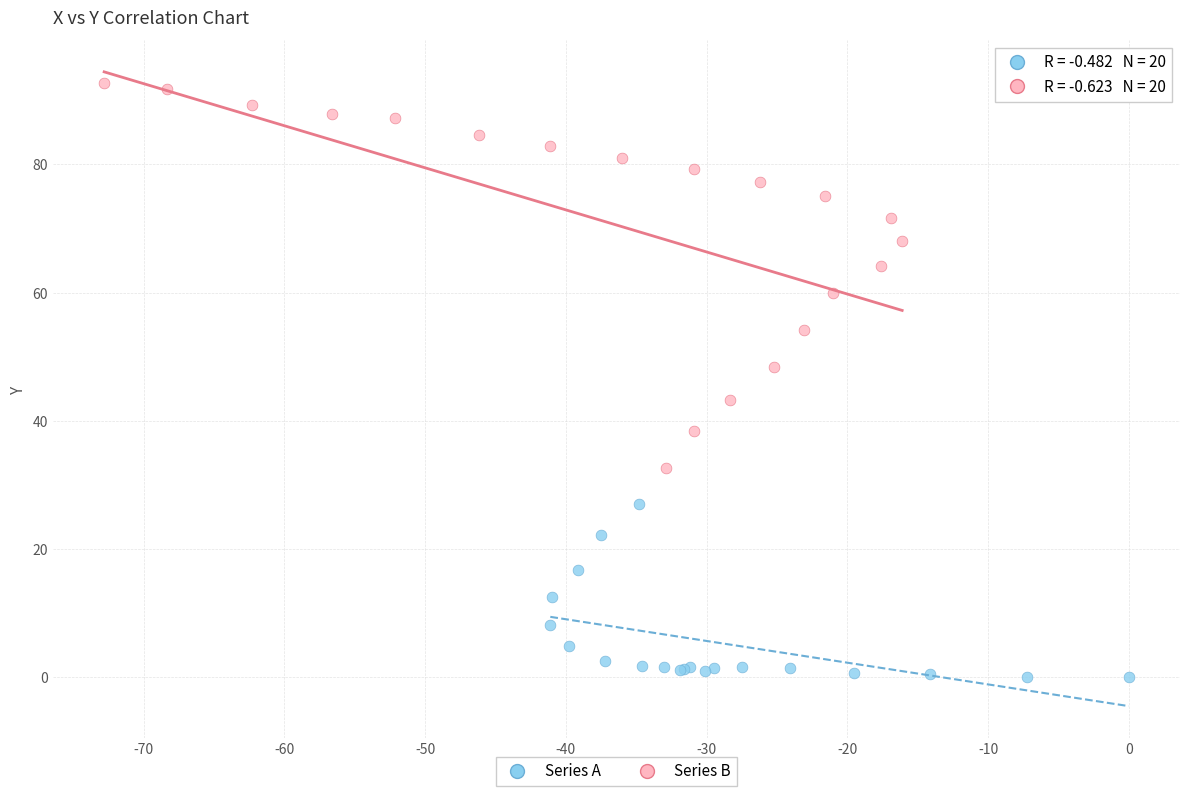

Which series contains the highest Y value?

Series B